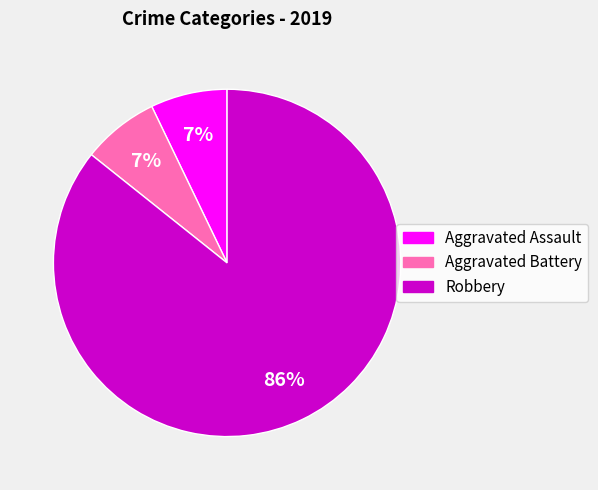

To the nearest percent, what percentage of the pie is Aggravated Assault?

7%